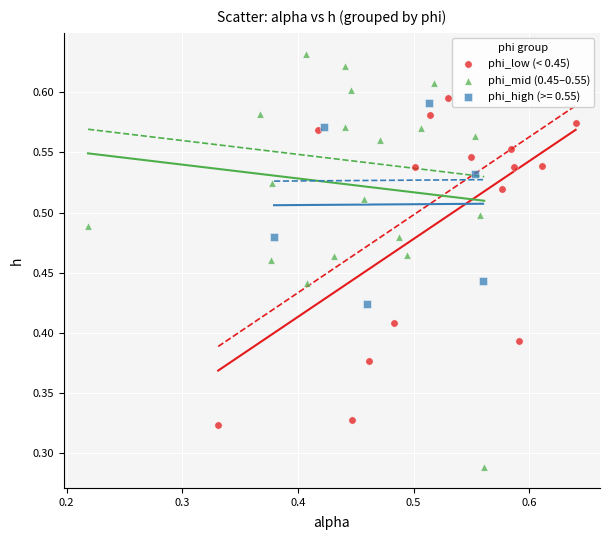

Which series has the widest spread of Y values?

phi_mid (0.45–0.55)